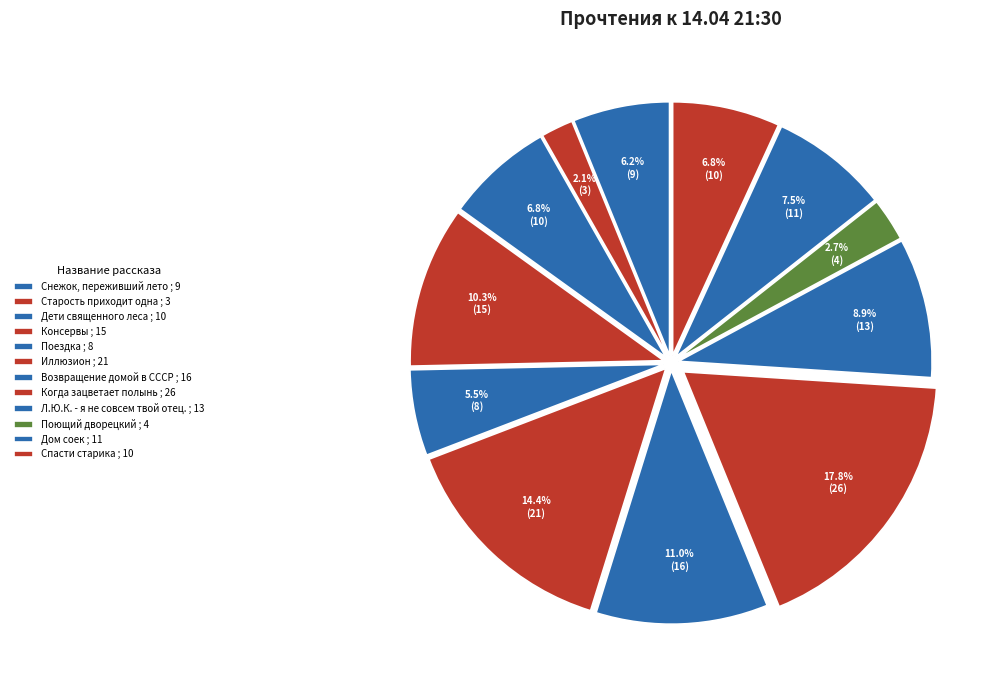

What percentage is NOT represented by Л.Ю.К. - я не совсем твой отец.?

91.1%